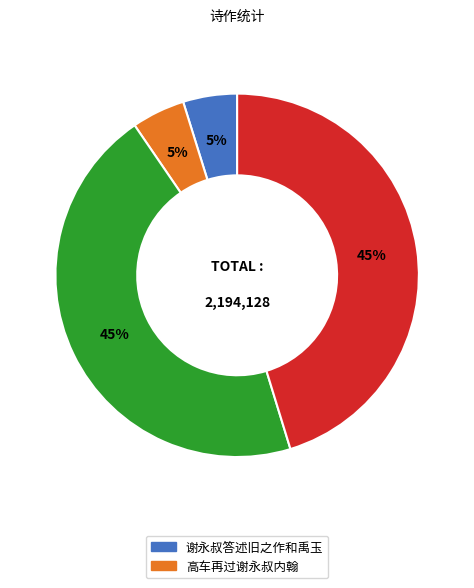

To the nearest percent, what is the average slice percentage?

25%